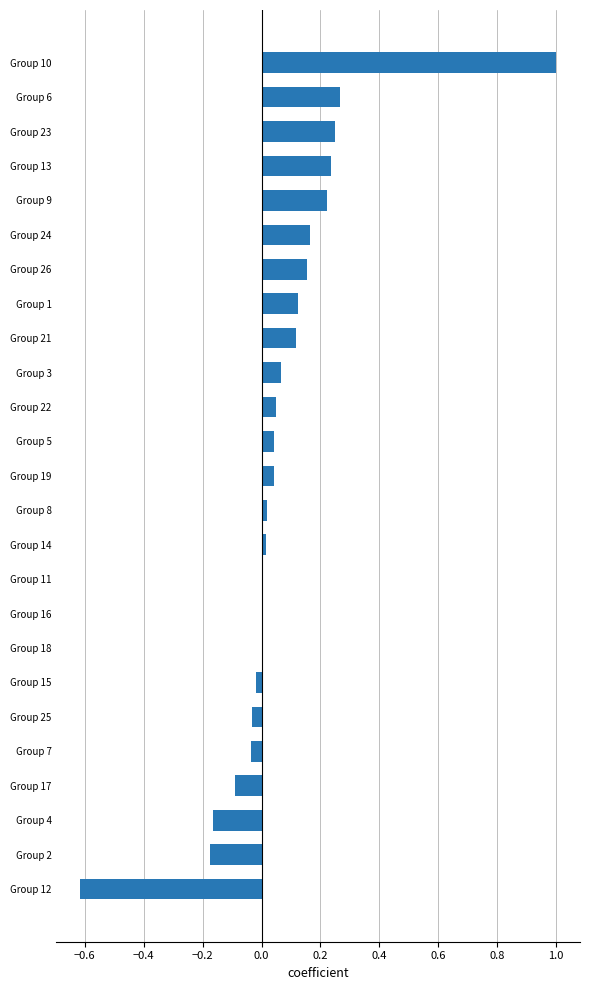

True or false: the data shows 0.2 at Group 21.

False